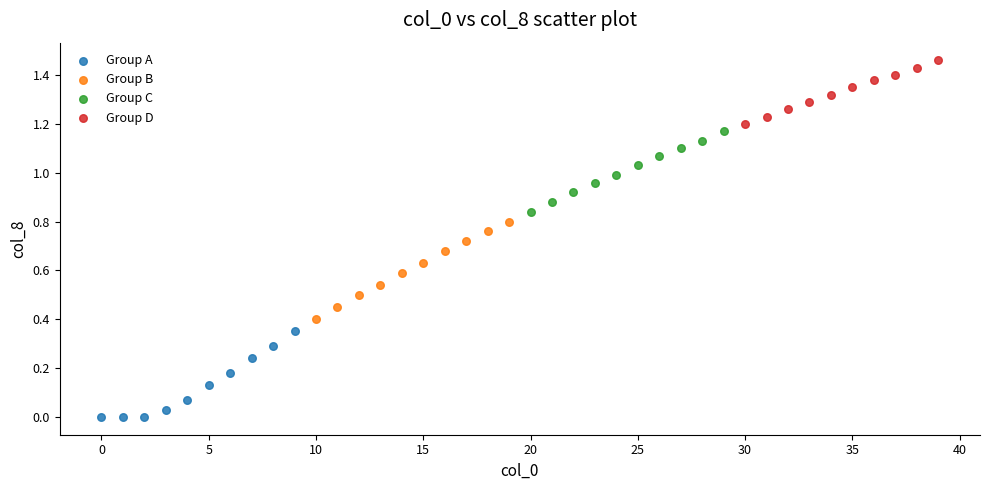

Which series reaches the minimum Y coordinate?

Group A